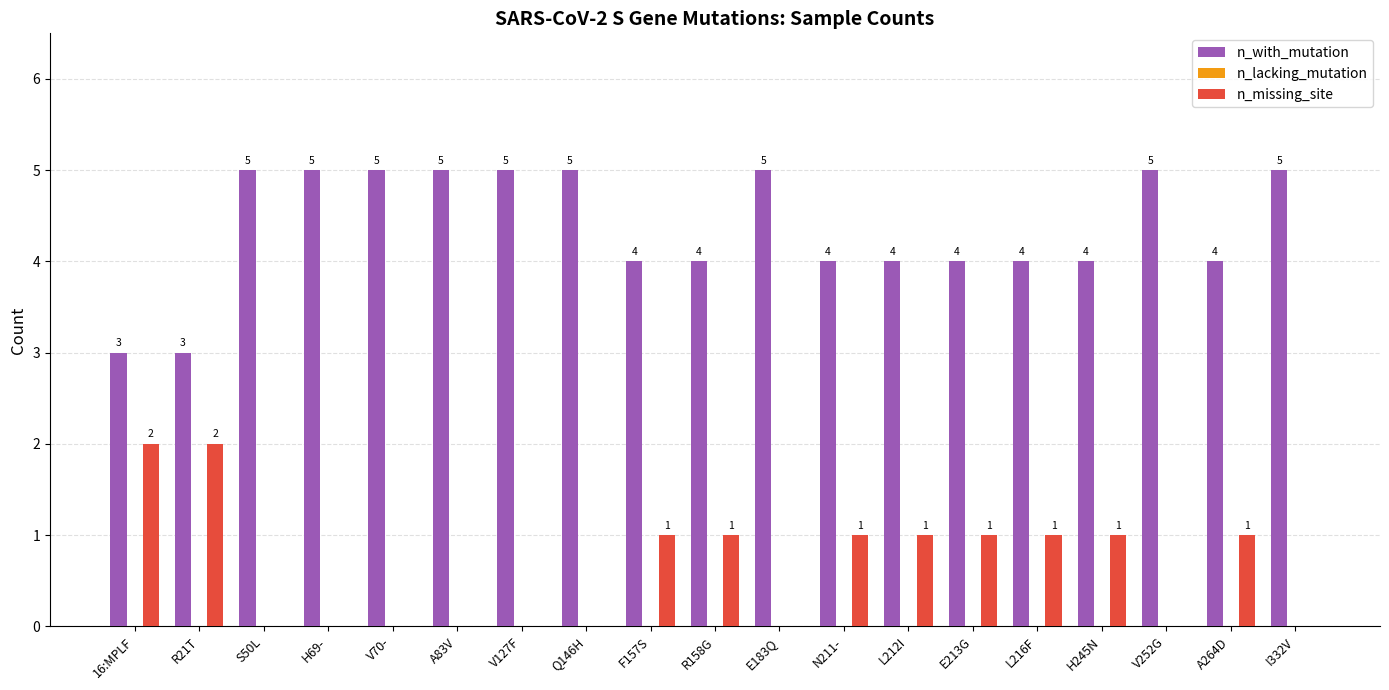

At which label does n_with_mutation first exceed 4?

S50L